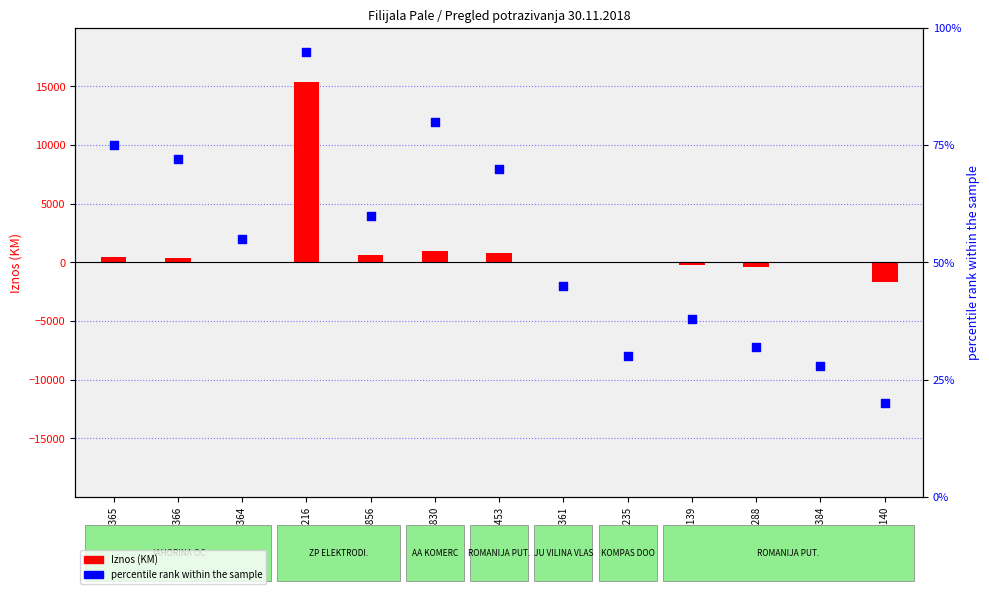

Is the value of percentile rank within the sample at 9039361 greater than the value of Iznos (KM) at 7030139?

Yes